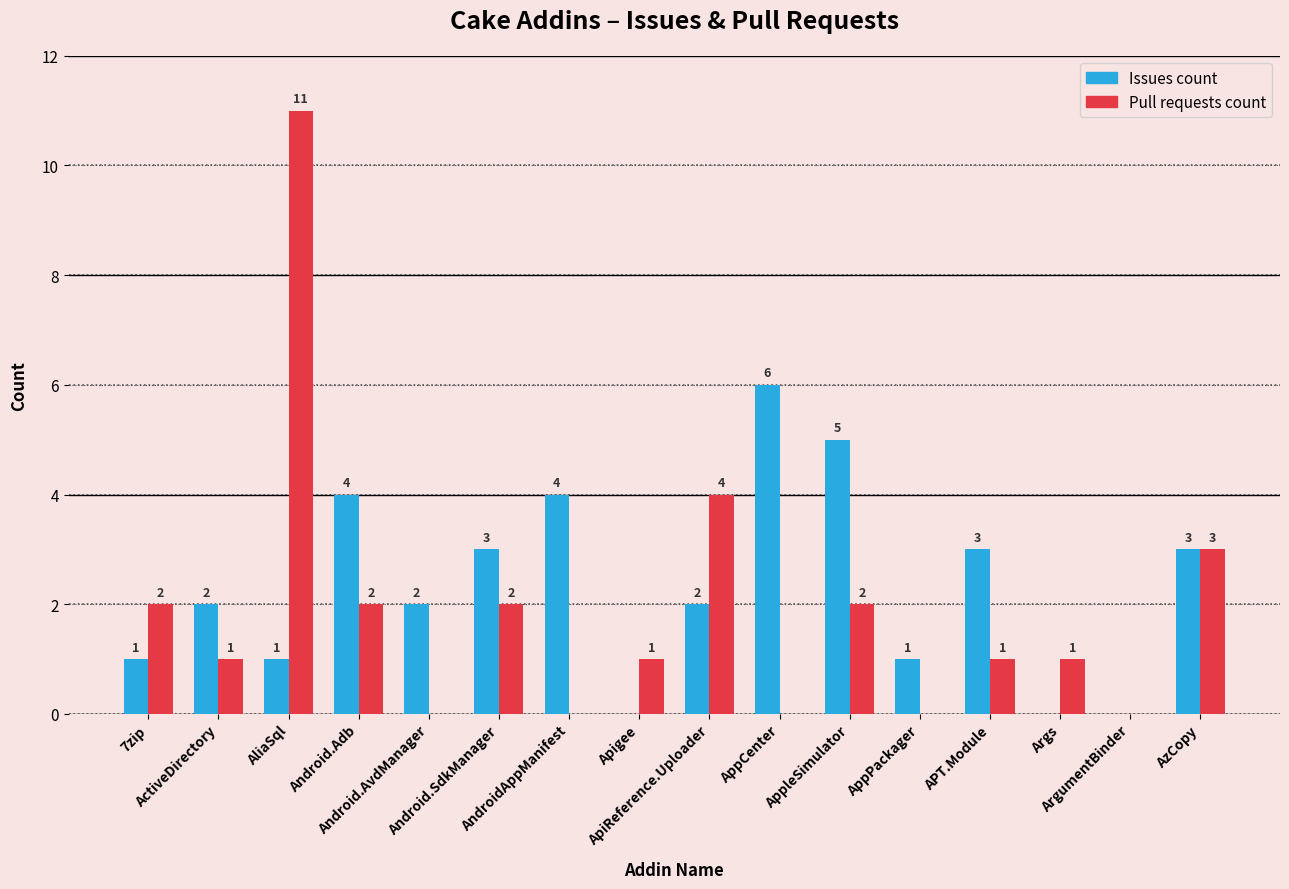

What are all the series names shown in the legend?

Issues count, Pull requests count